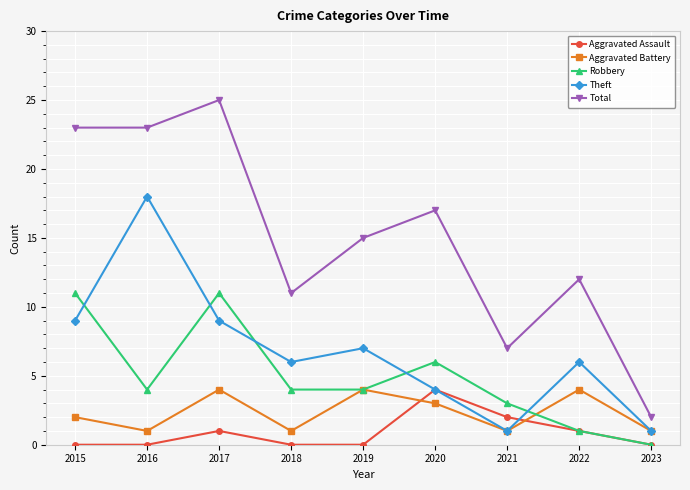

Is the value of Total at 2015 greater than the value of Robbery at 2017?

Yes